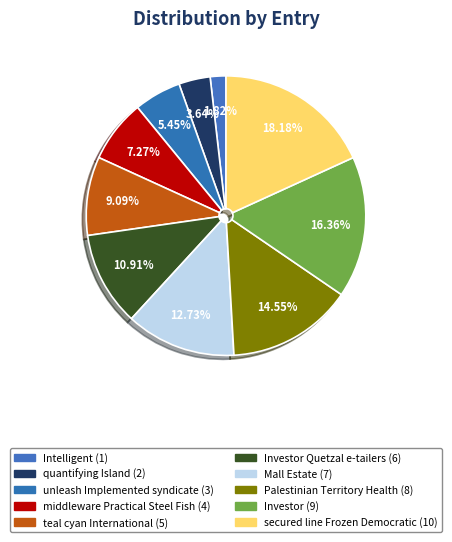

How many slices are in this pie chart?

10